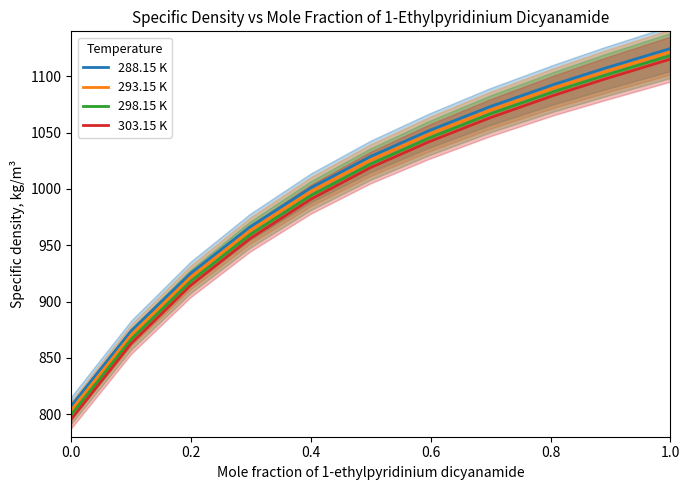

What is the maximum value for 293.15 K?

1121.6